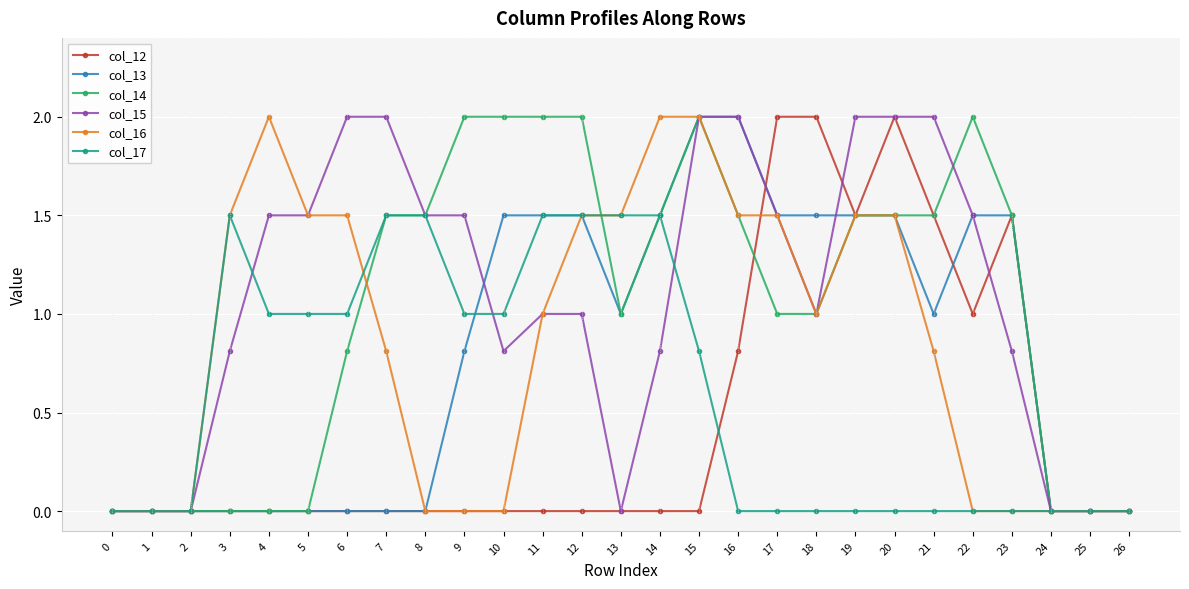

What is the highest value of the col_17 series?

1.5